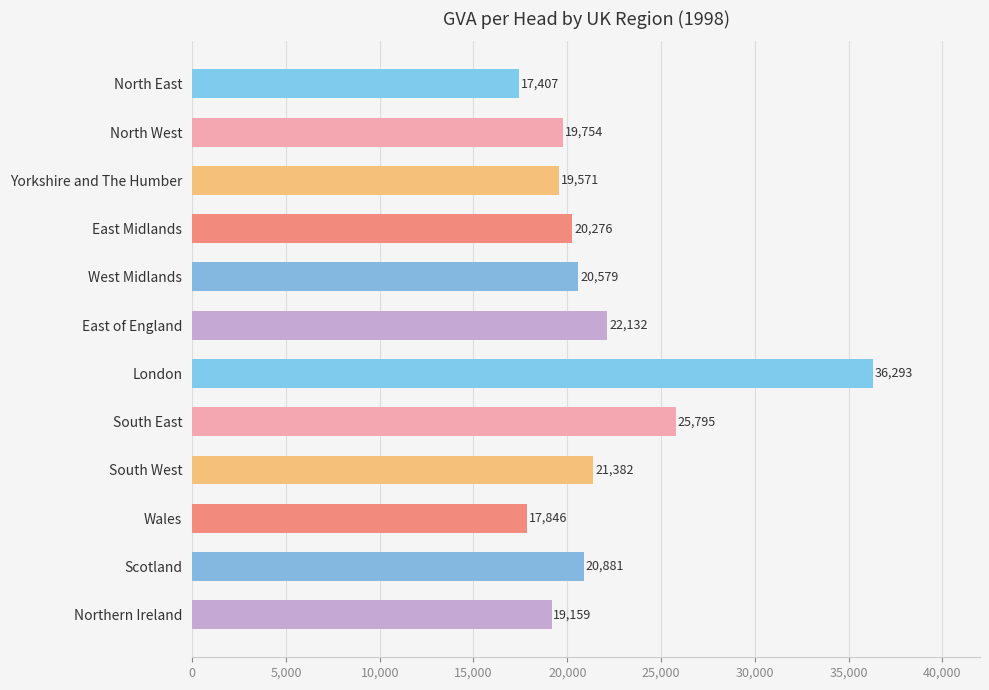

What is the difference between the maximum and minimum values?

18886